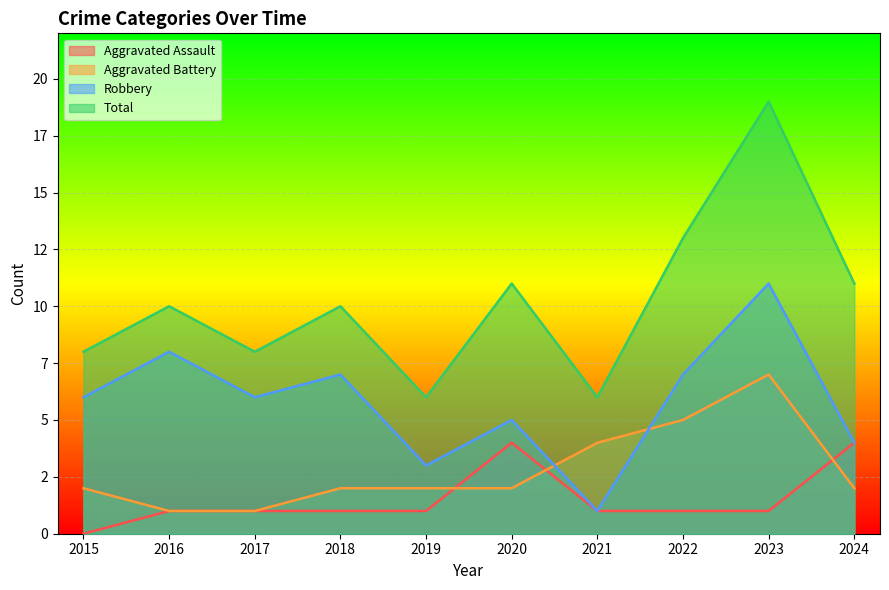

List the labels in order of Robbery value, largest first.

2023, 2016, 2018, 2022, 2015, 2017, 2020, 2024, 2019, 2021